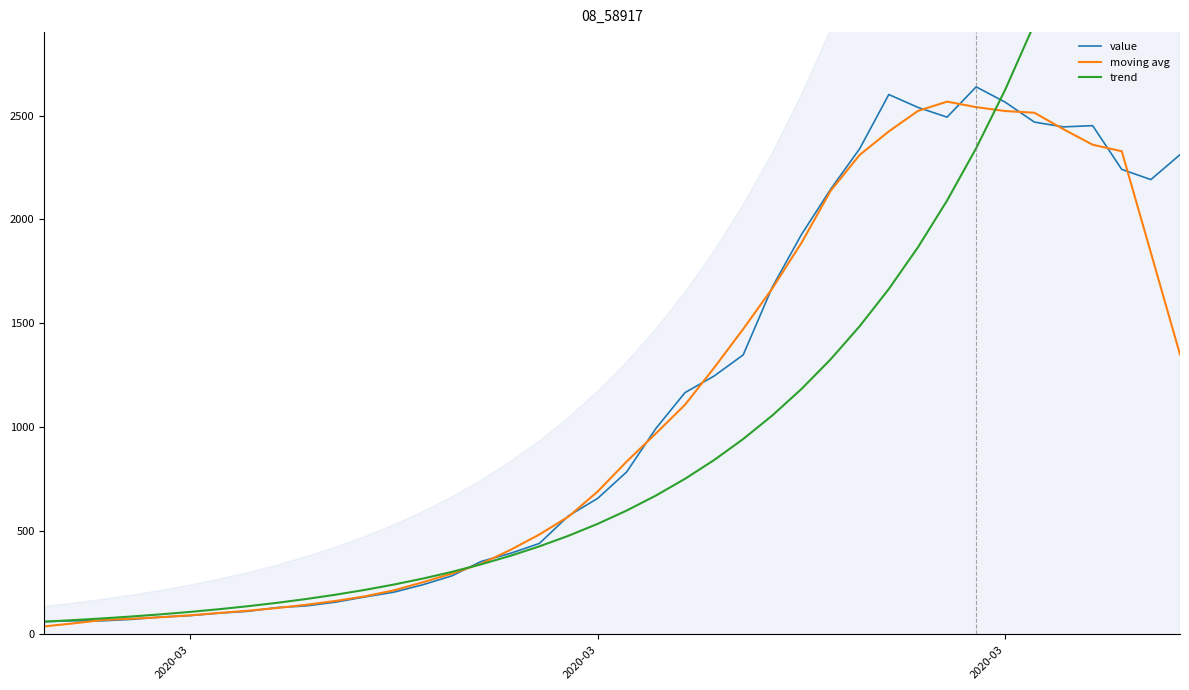

How many values in the moving avg series are below 833?

20